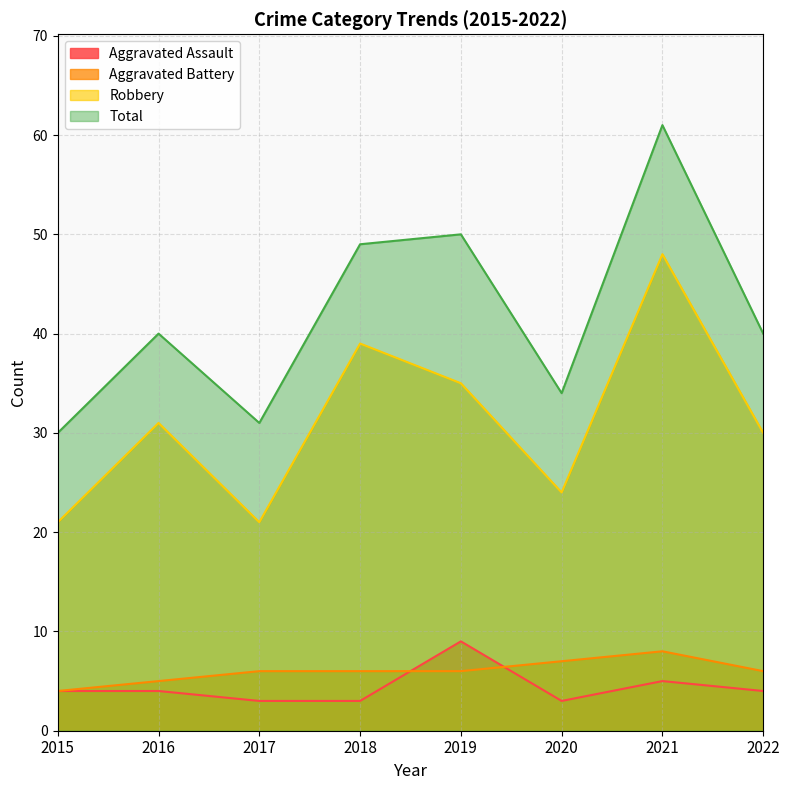

True or false: Robbery and Aggravated Battery intersect in this chart.

False